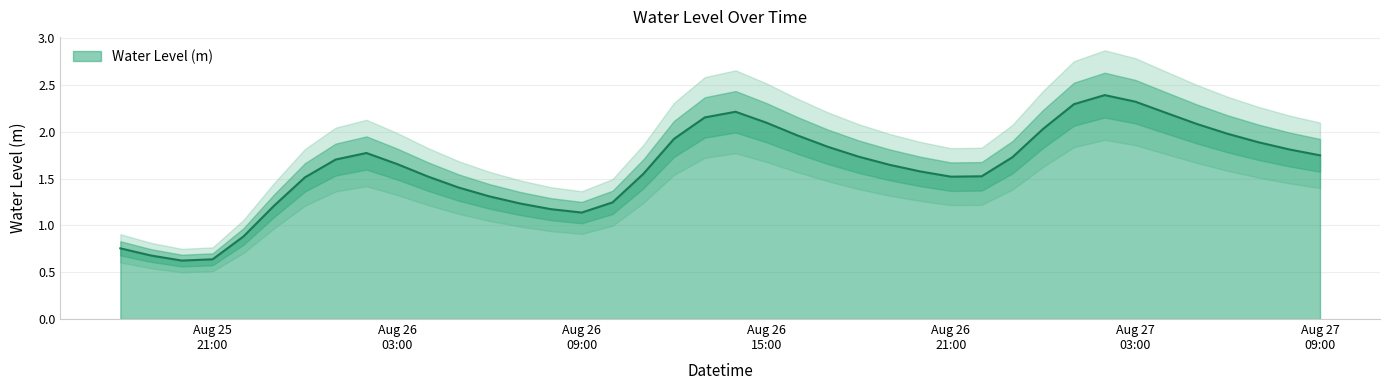

At which category does the chart reach its peak across all series?

2025-08-27 02:00:00